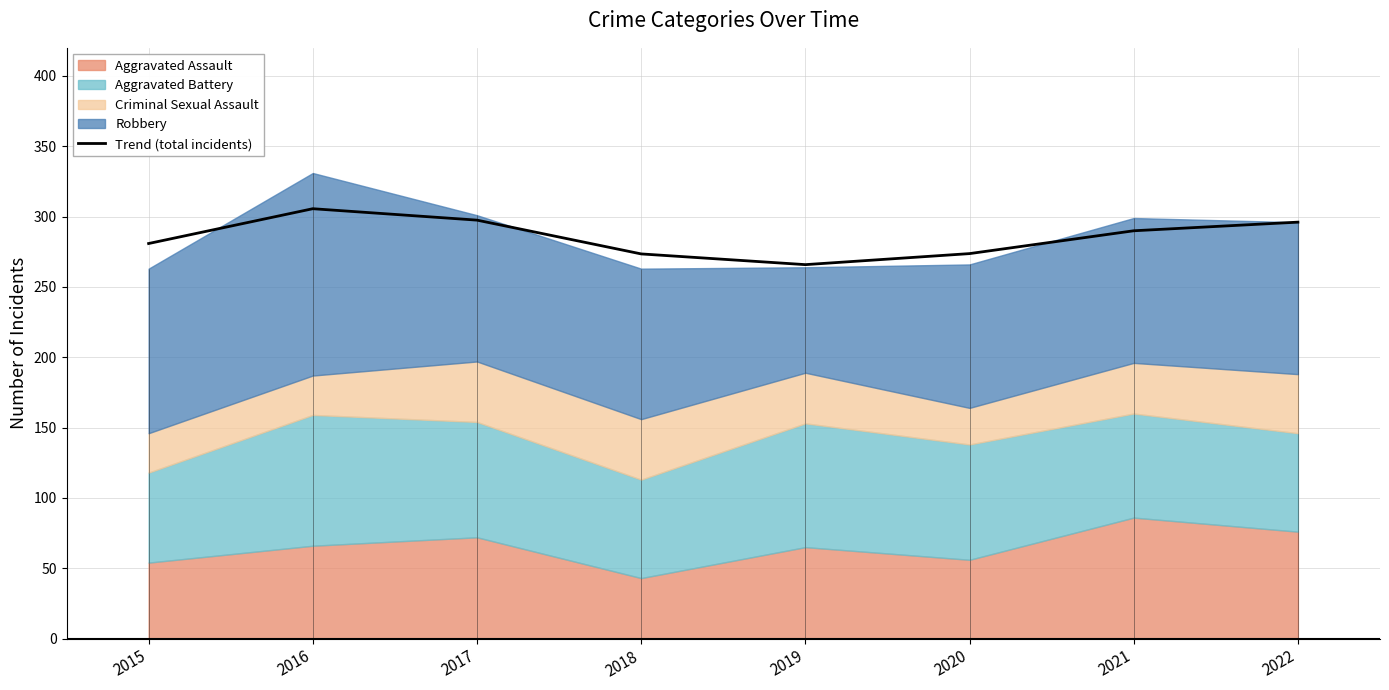

Where is the first local maximum?

2016